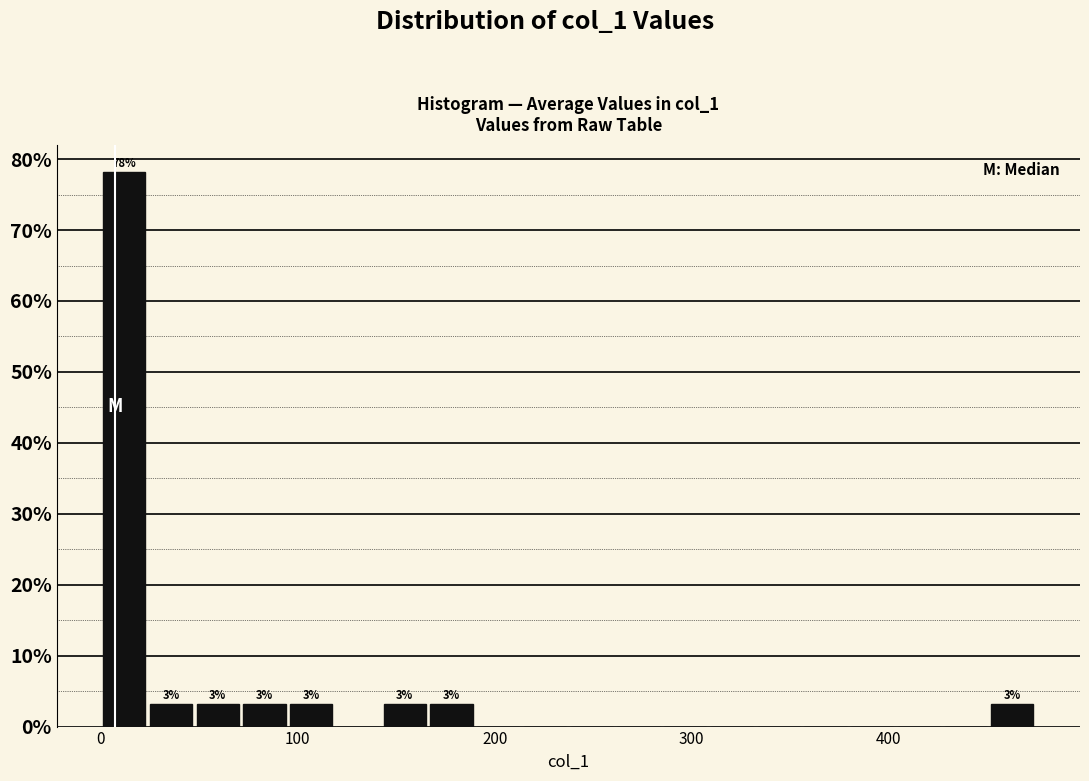

Read against the x-axis, roughly where is the centre of the tallest bar?

10